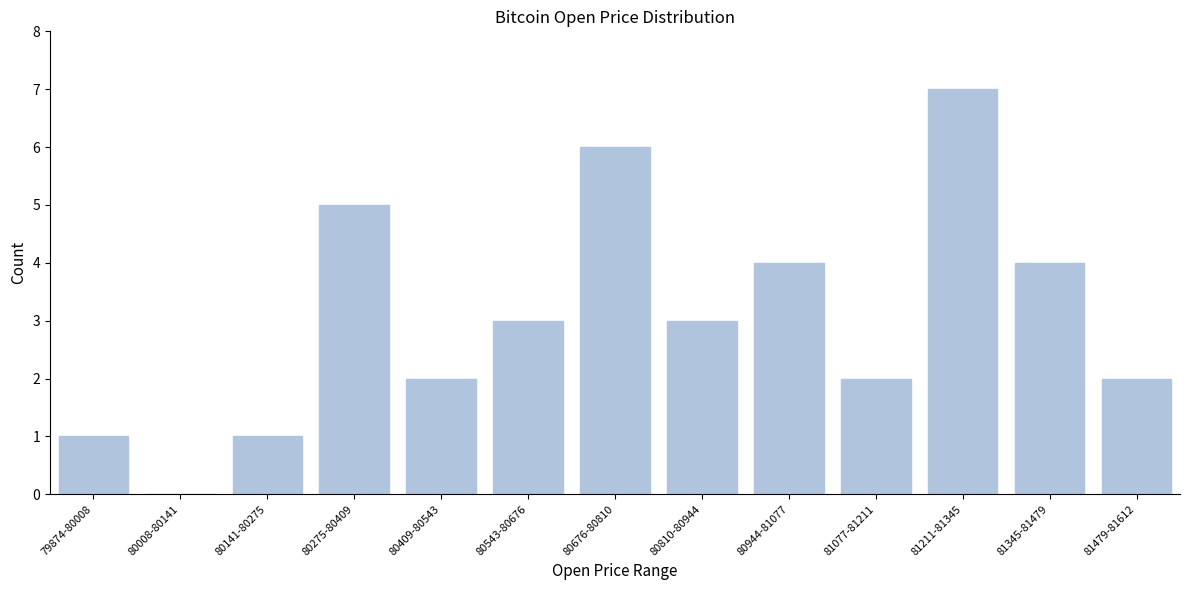

Reading left to right, transcribe all the data shown in this chart.

79874-80008=1	80008-80141=0	80141-80275=1	80275-80409=5	80409-80543=2	80543-80676=3	80676-80810=6	80810-80944=3	80944-81077=4	81077-81211=2	81211-81345=7	81345-81479=4	81479-81612=2